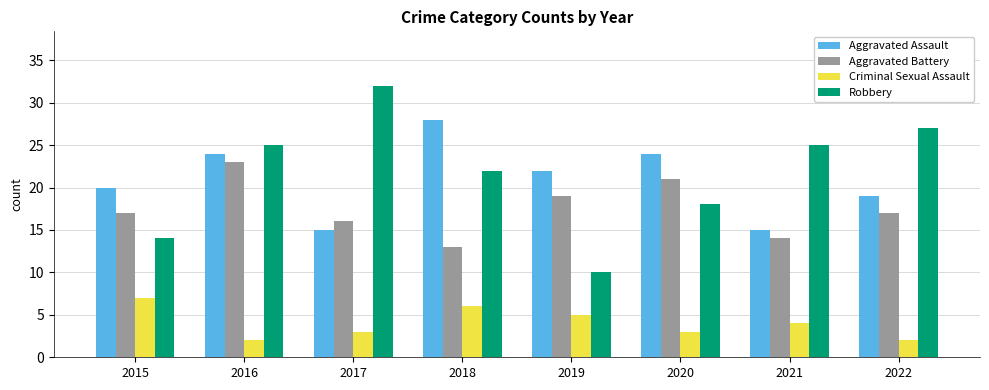

At which category is the sum across all series the highest?

2016